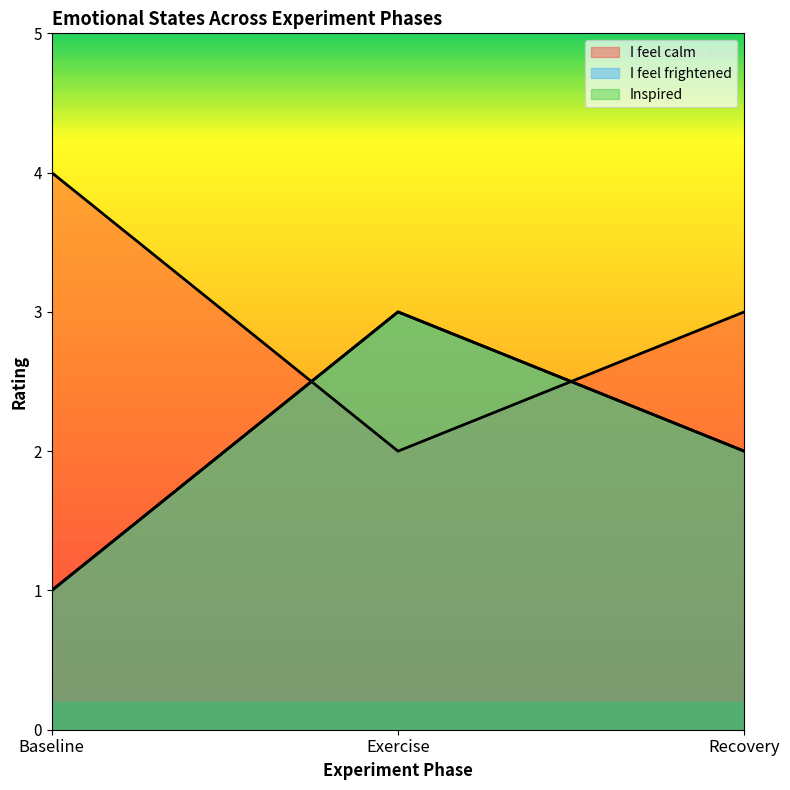

Is it true that I feel frightened equals 3 at Exercise?

True